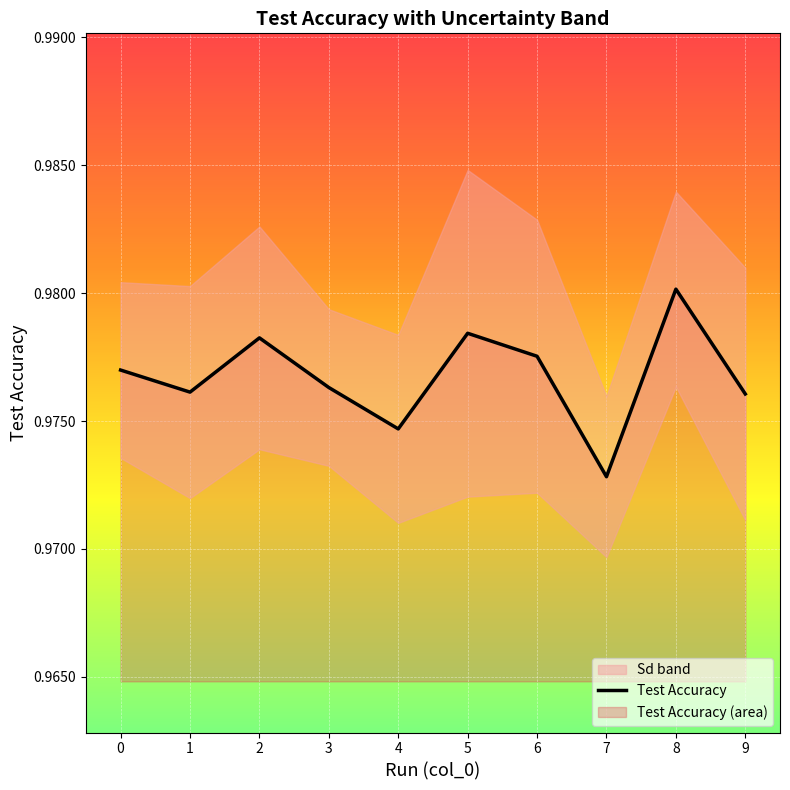

How many interior local peaks (higher than both neighbors) does the data have?

3